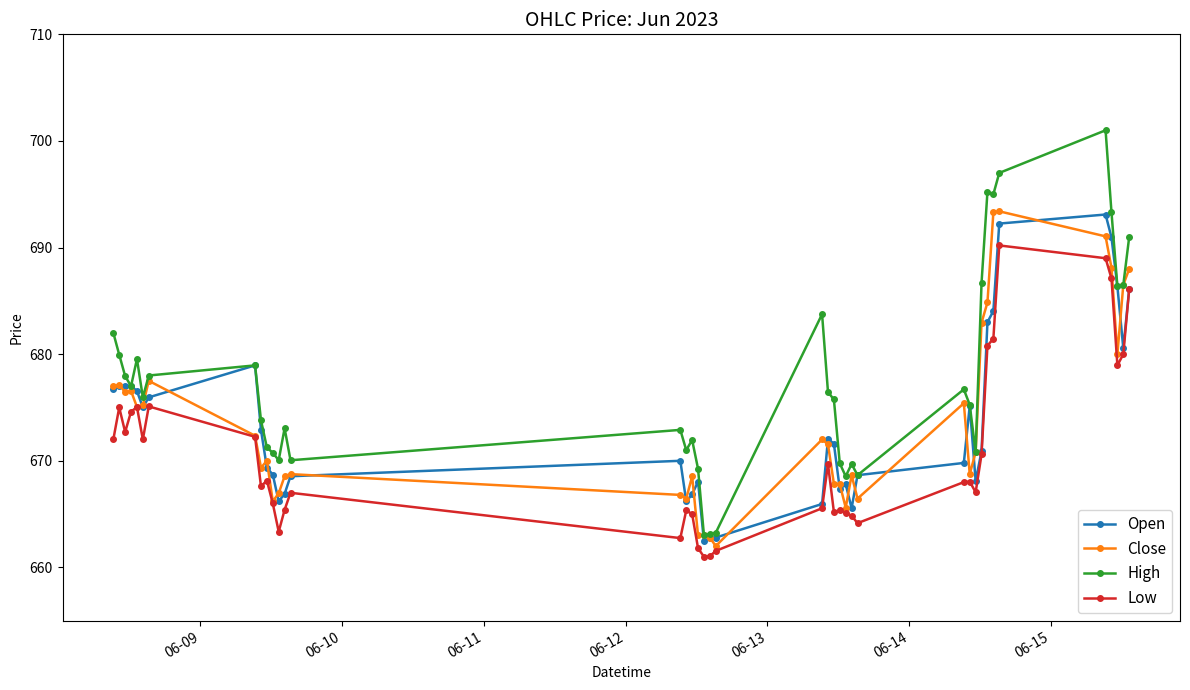

At how many categories does at least one series exceed 689?

6